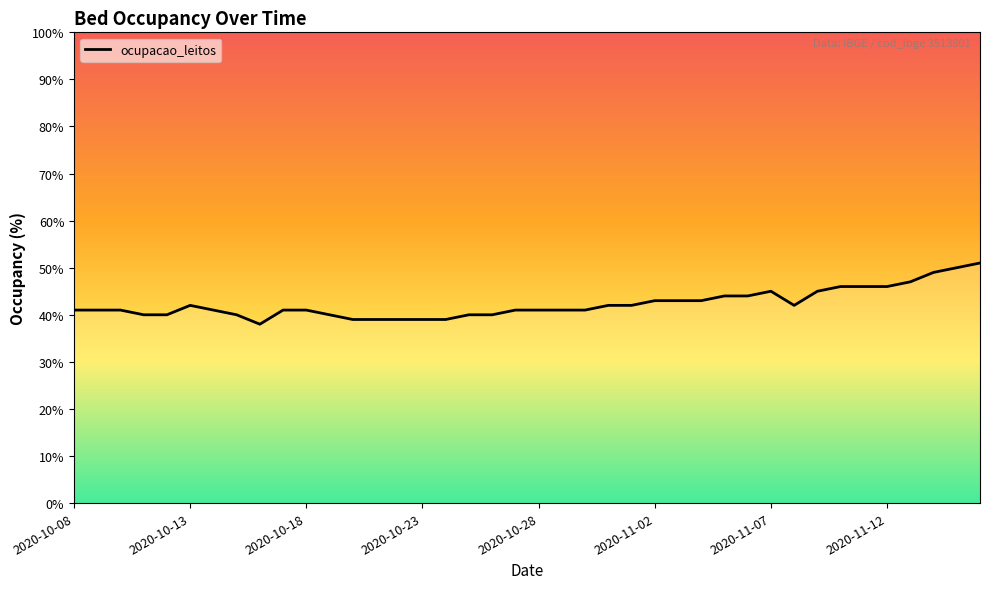

How many data points are less than 41?

12